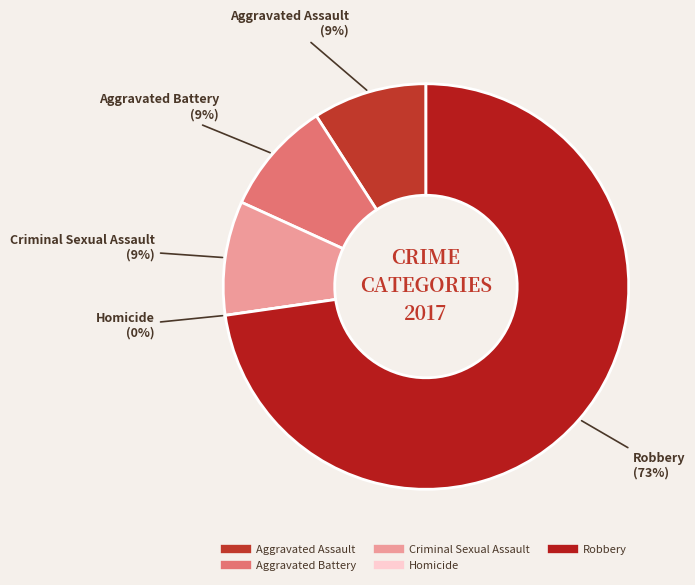

To the nearest percent, what percentage of the pie is Criminal Sexual Assault?

9%